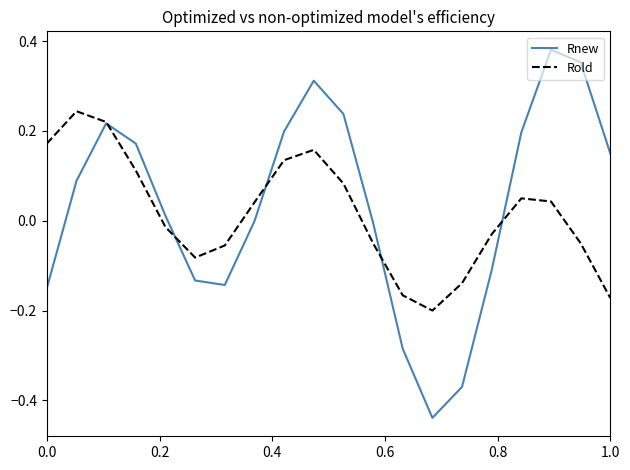

Which series has the widest spread of values?

Rnew